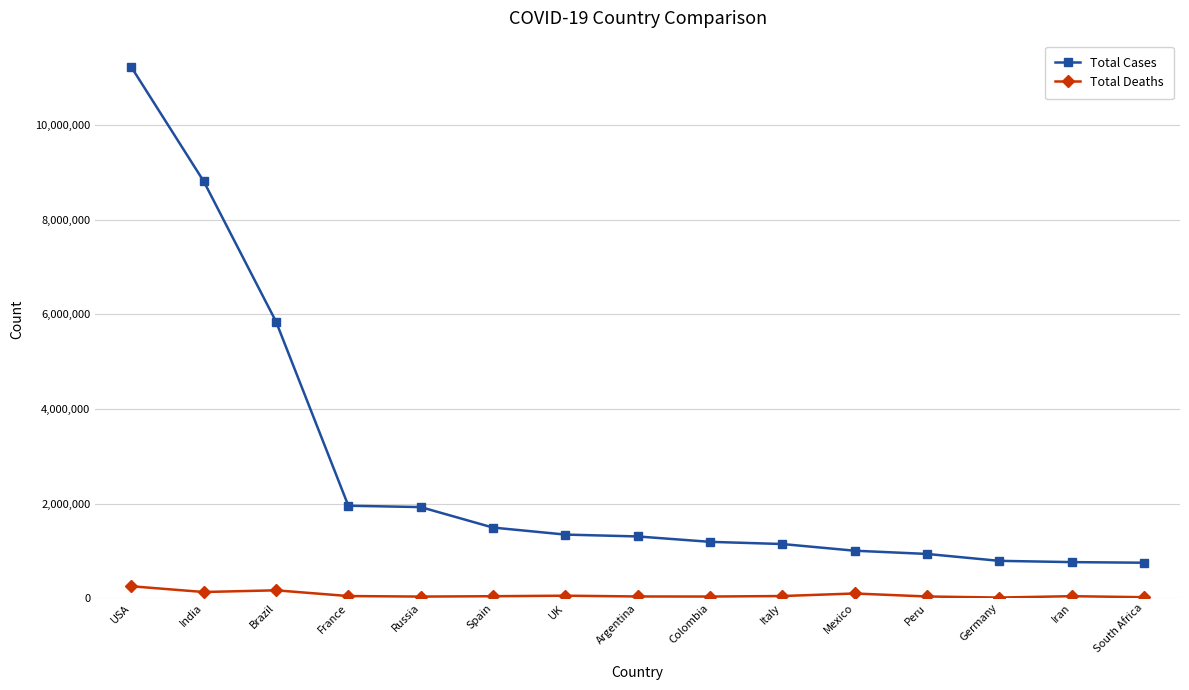

Is it true that Total Cases equals 571895 at Russia?

False